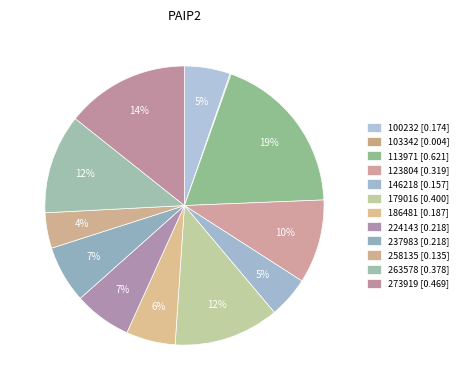

Which slice is the smallest?

103342